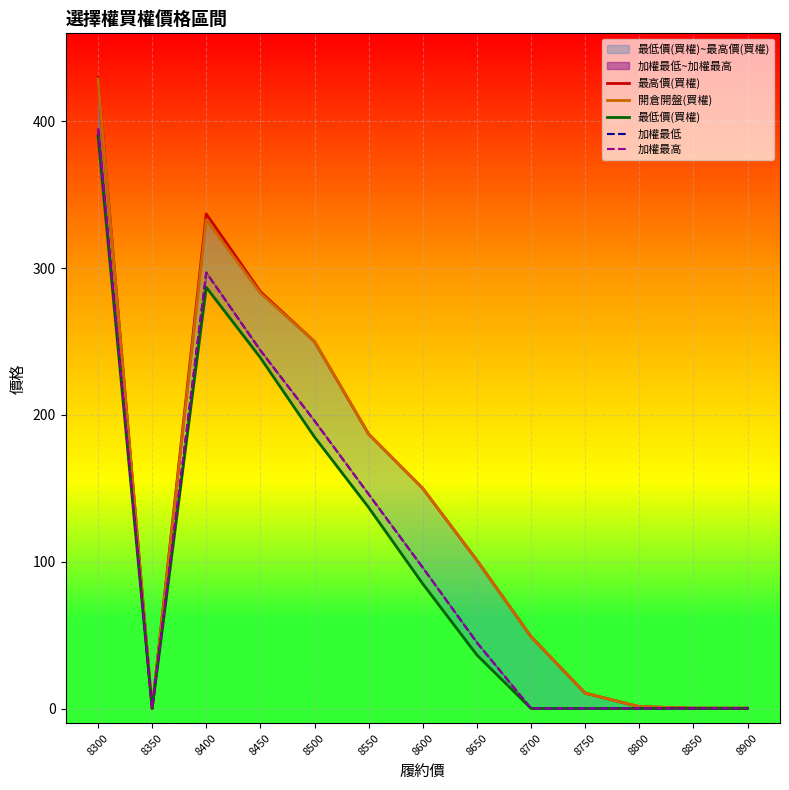

Rank the series at 8300 from highest to lowest value.

最高價(買權), 開倉開盤(買權), 加權最低, 加權最高, 最低價(買權)